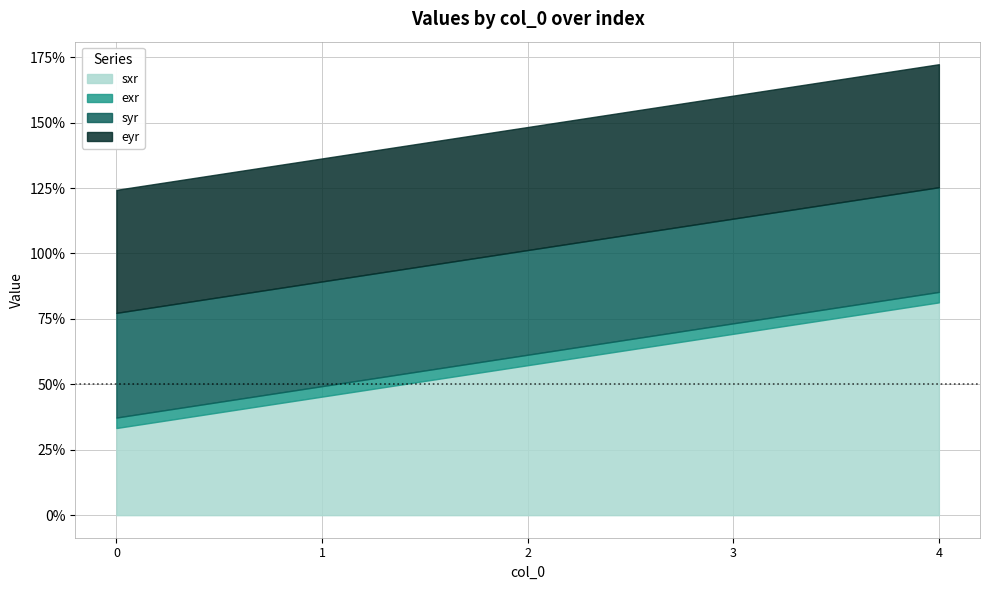

What are all the series names shown in the legend?

sxr, exr, syr, eyr